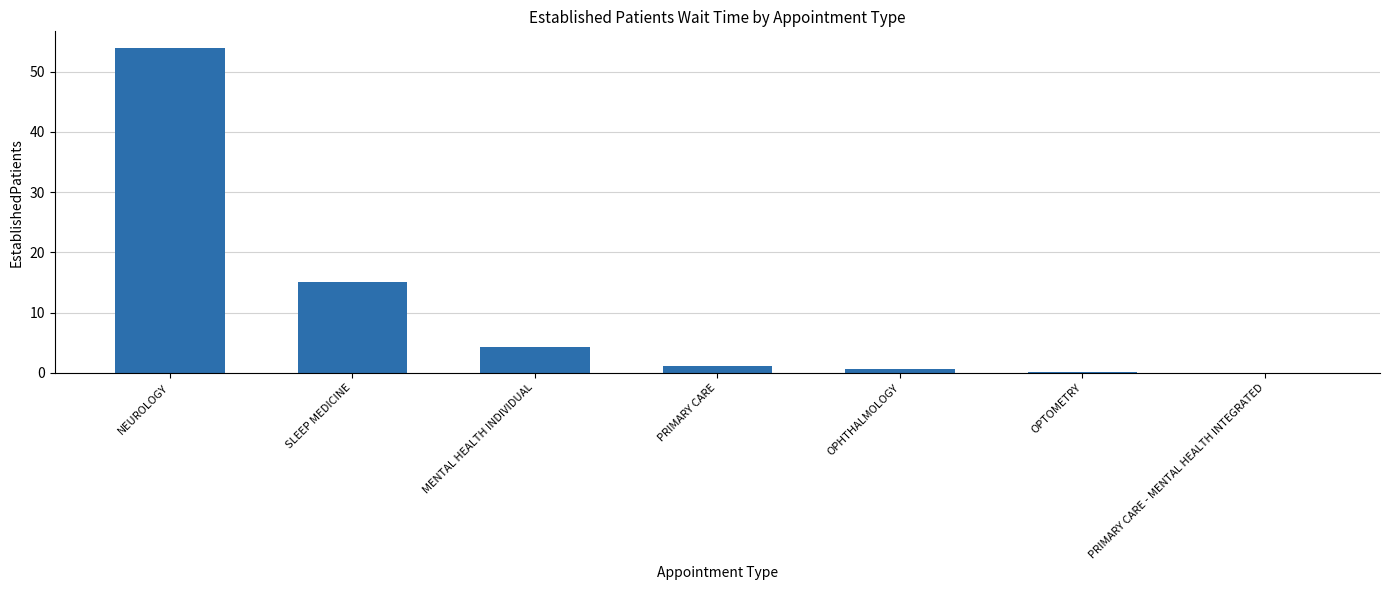

Read the value at SLEEP MEDICINE.

15.0